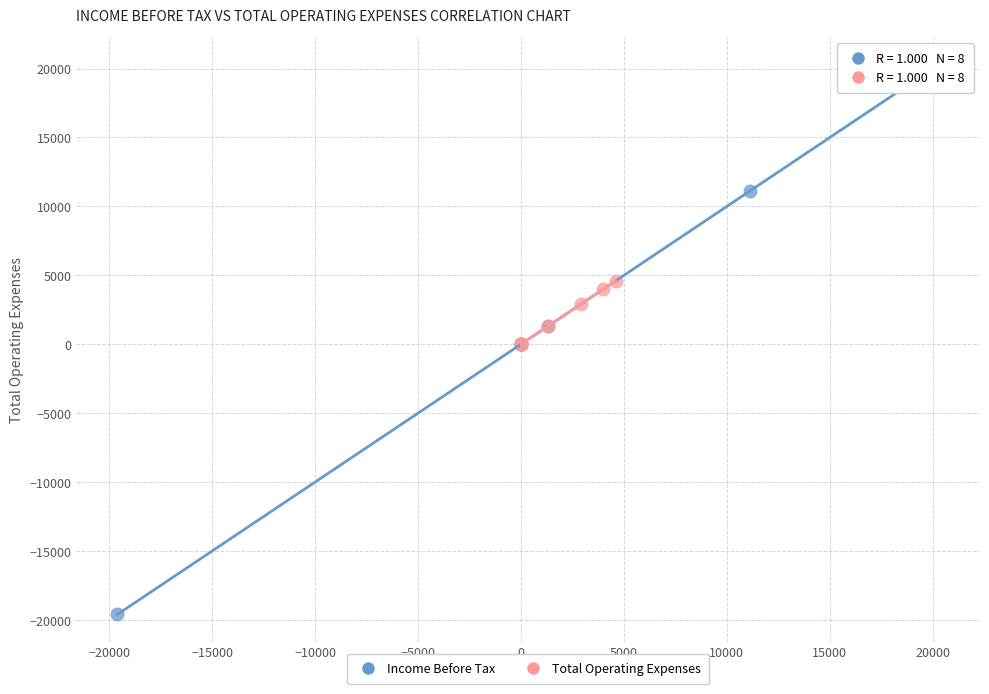

Which series has the largest Y range (max minus min)?

Income Before Tax